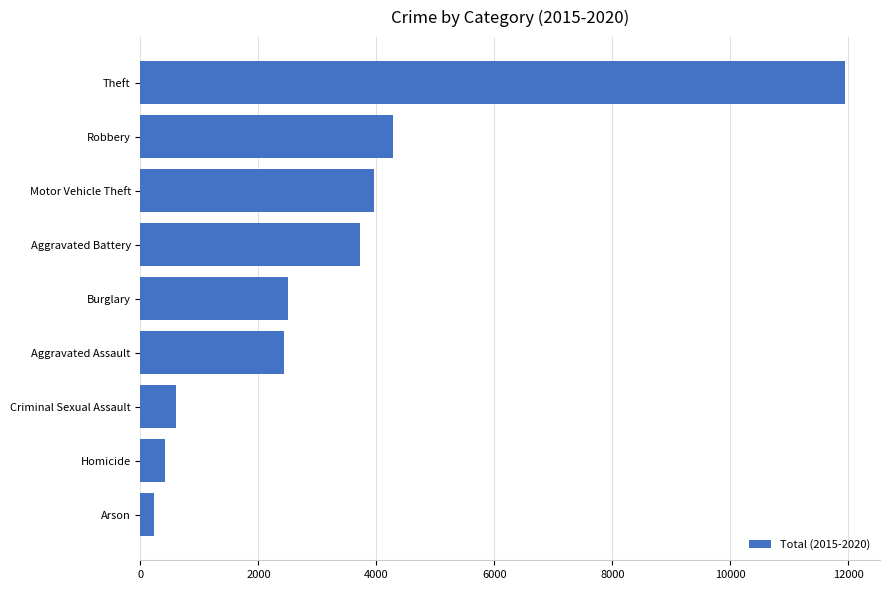

What is the average value?

3342